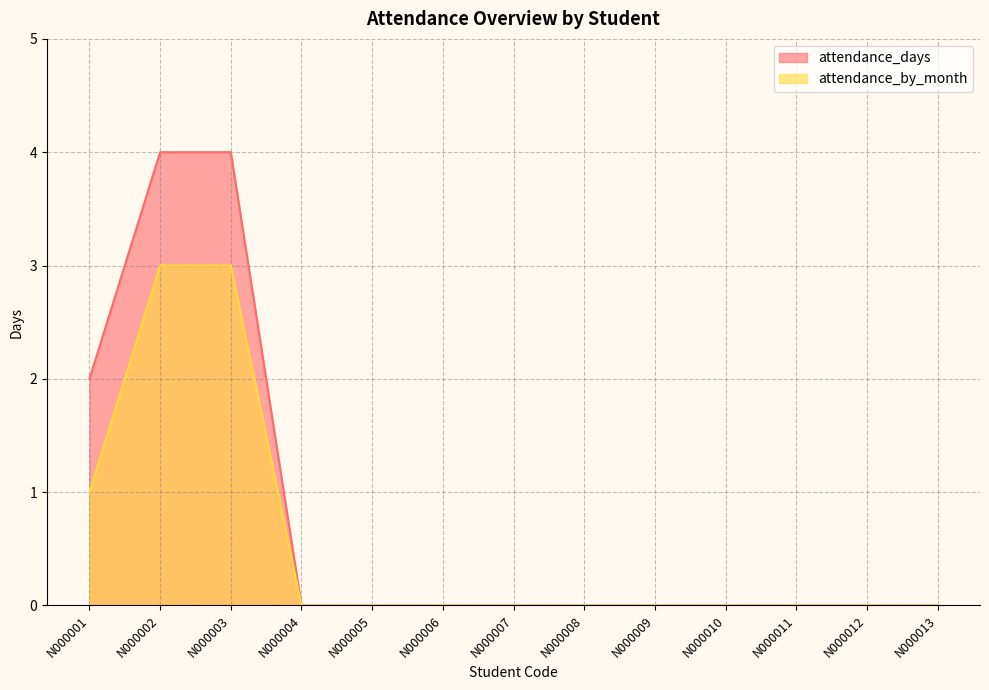

True or false: attendance_days has more than 2 interior local peaks.

False